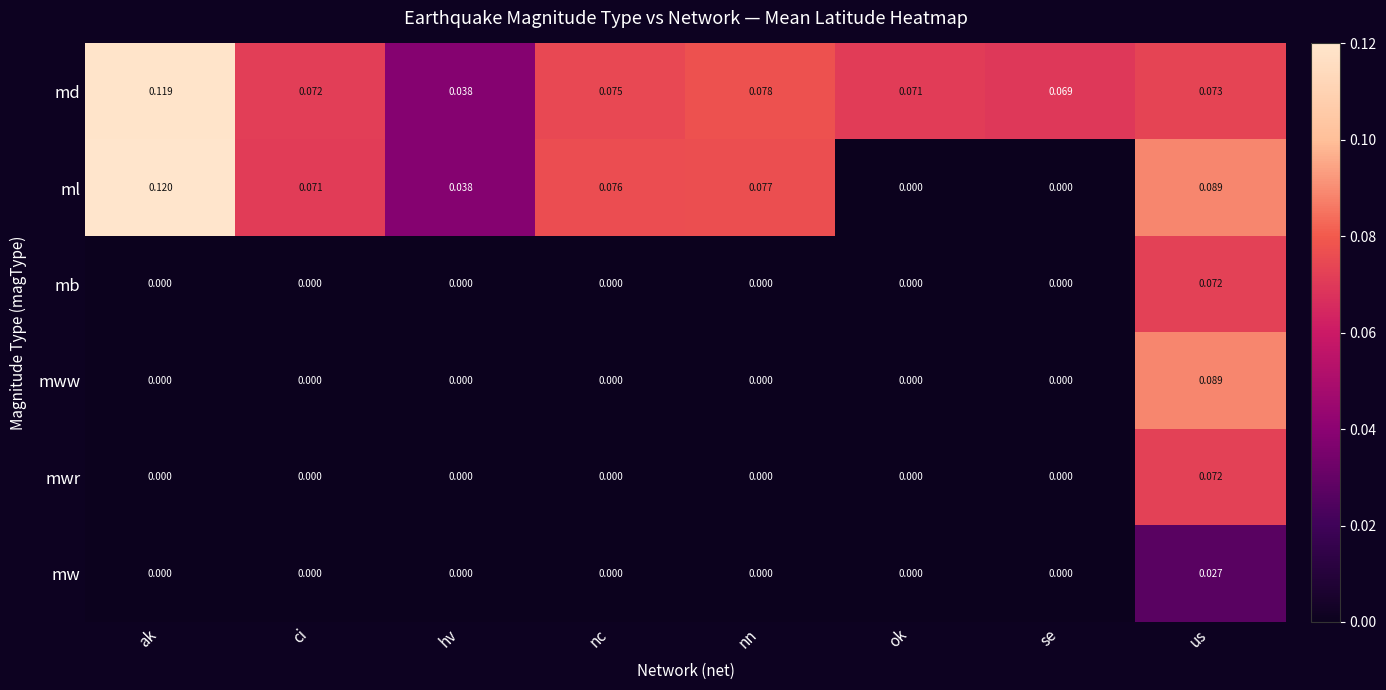

Which category has the highest value in the md series?

ak